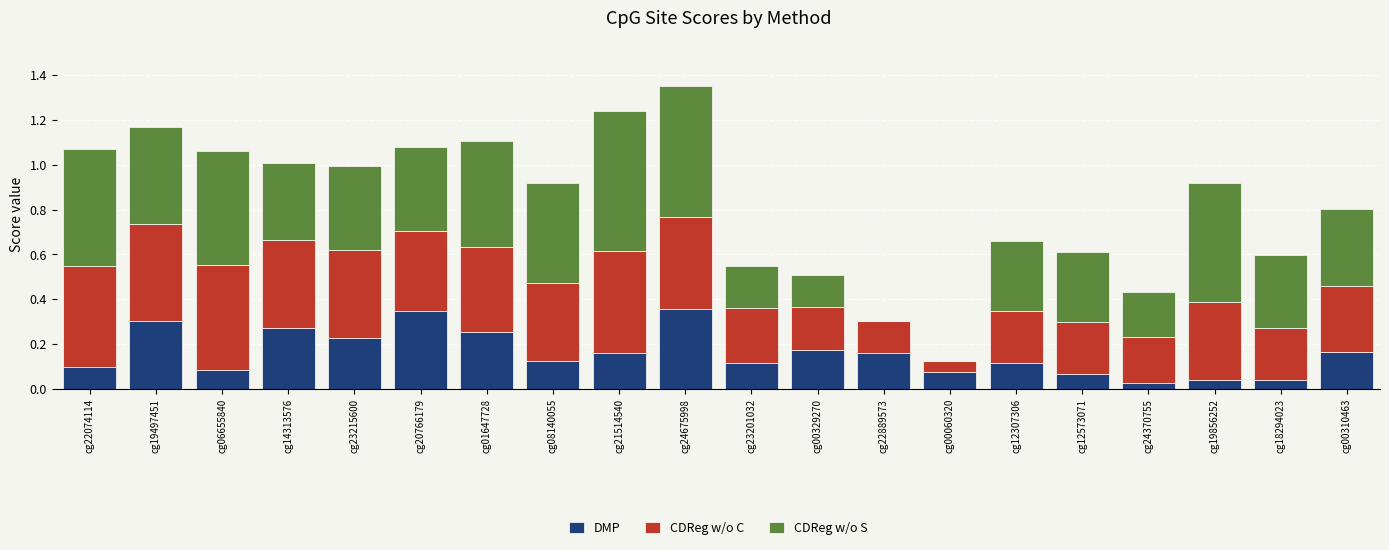

What is the total value across all series at cg01647728?

1.1